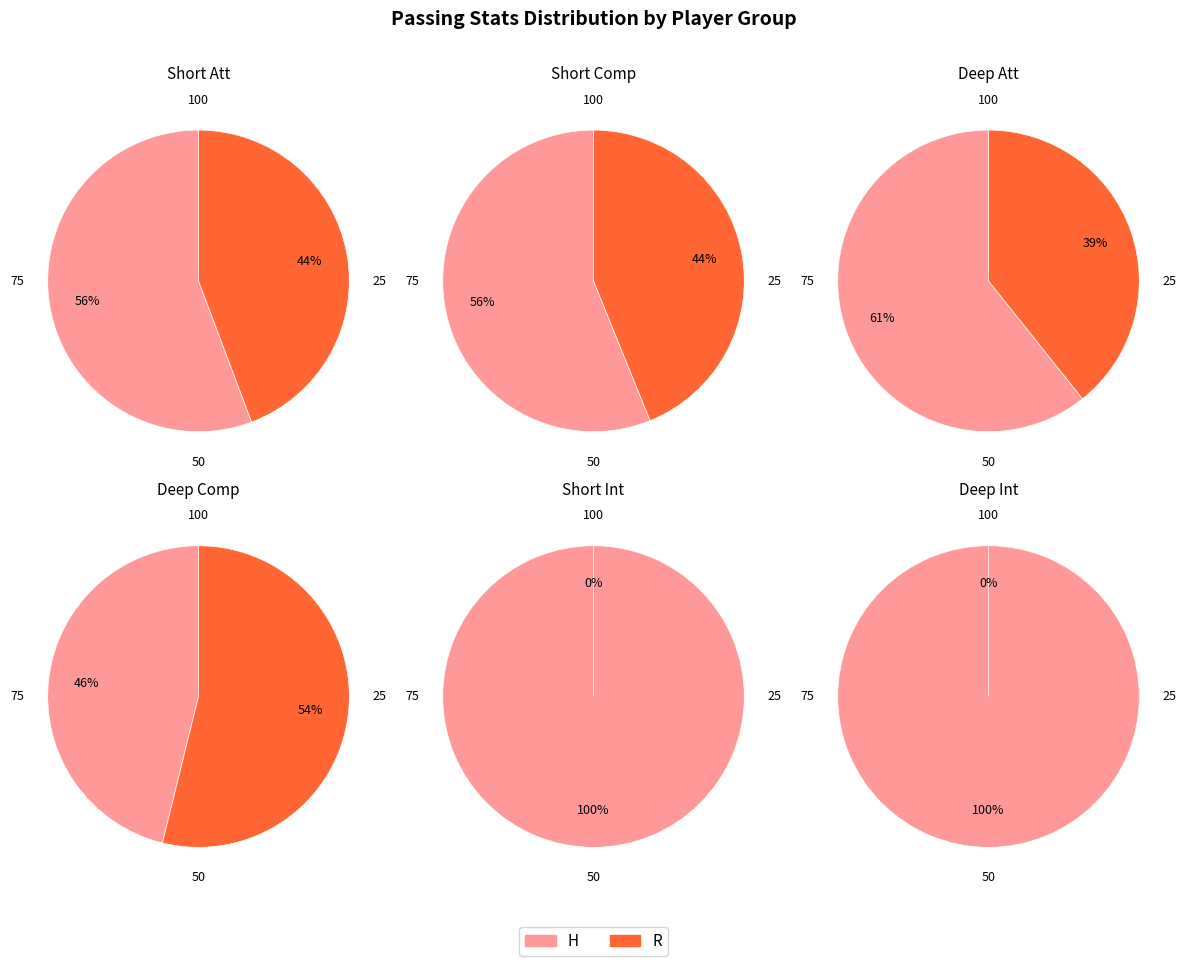

Is R the majority of the pie?

No